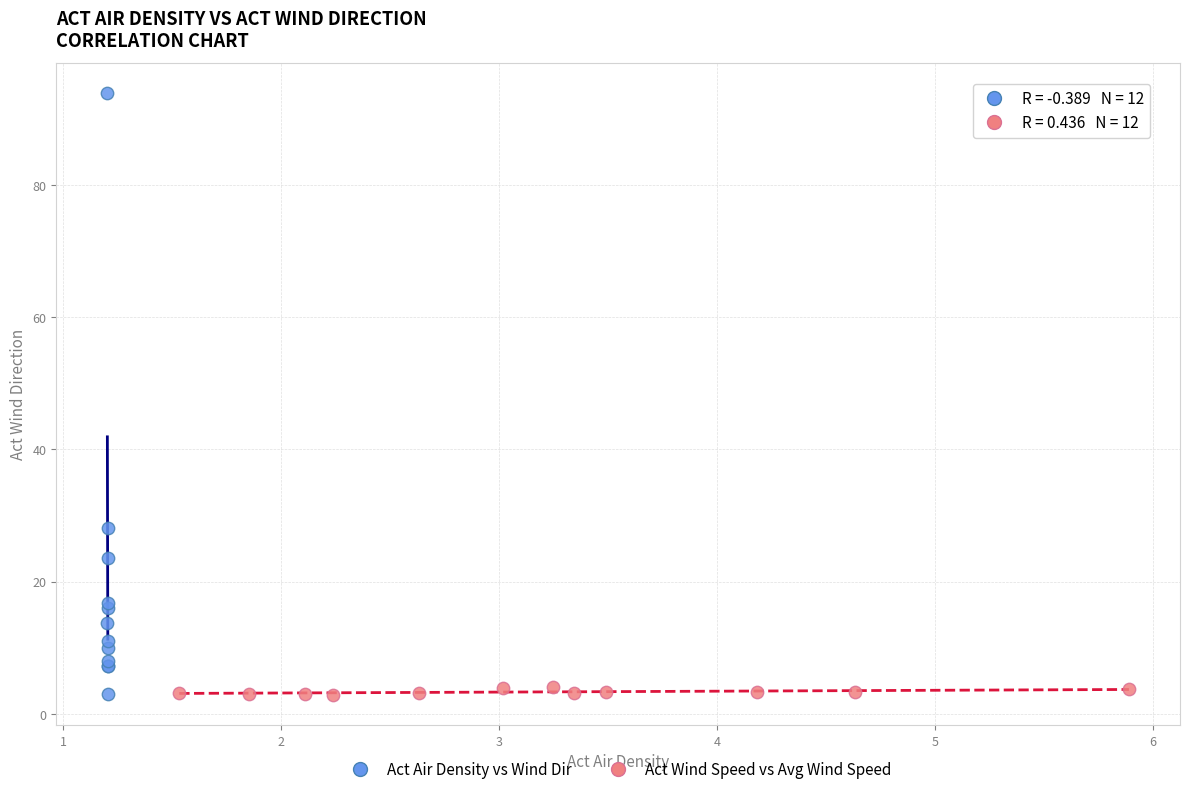

Which series has the widest spread of Y values?

Act Air Density vs Wind Dir